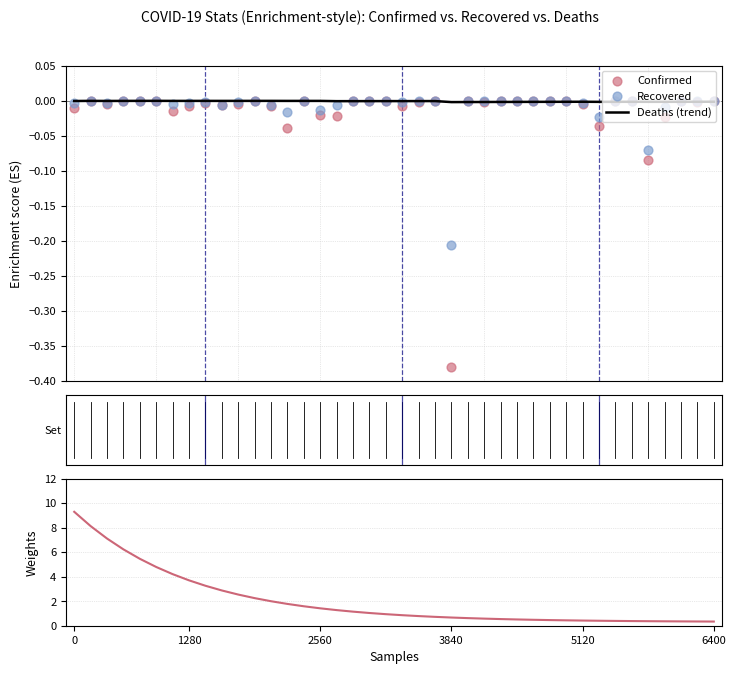

Which series has the largest total across all categories?

Weights